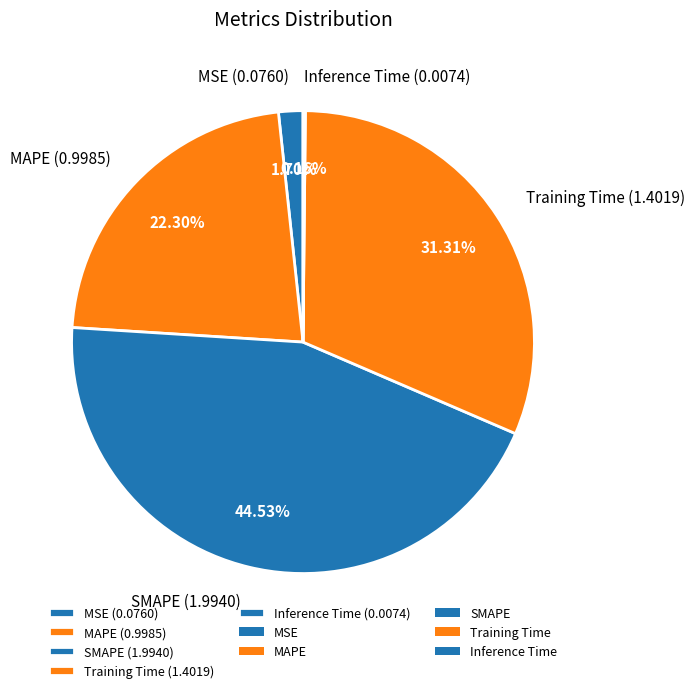

Between MAPE and SMAPE, which is larger?

SMAPE